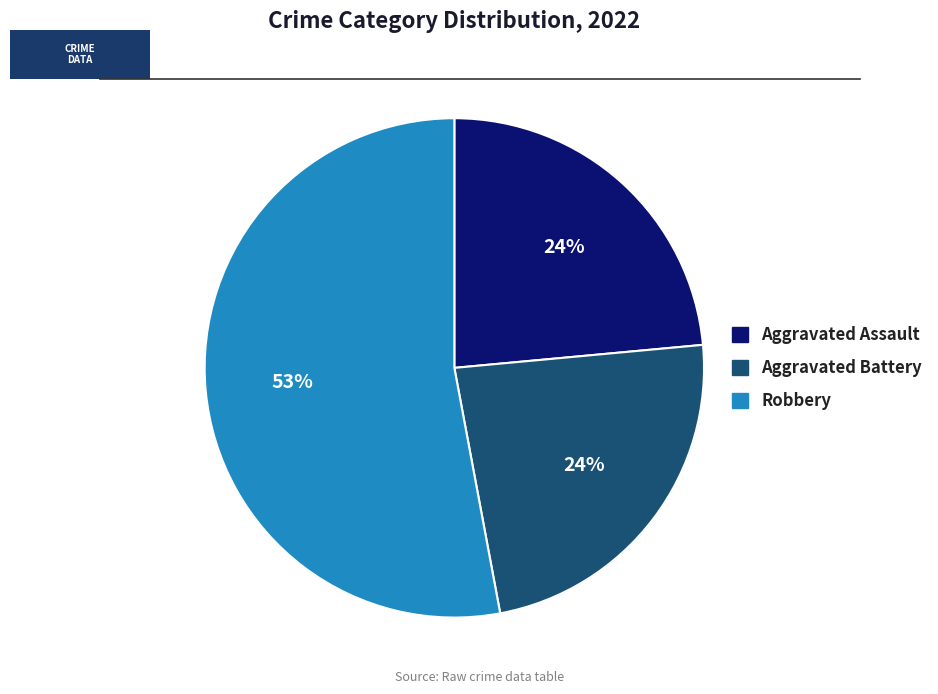

To the nearest percent, what is the average slice percentage?

33%